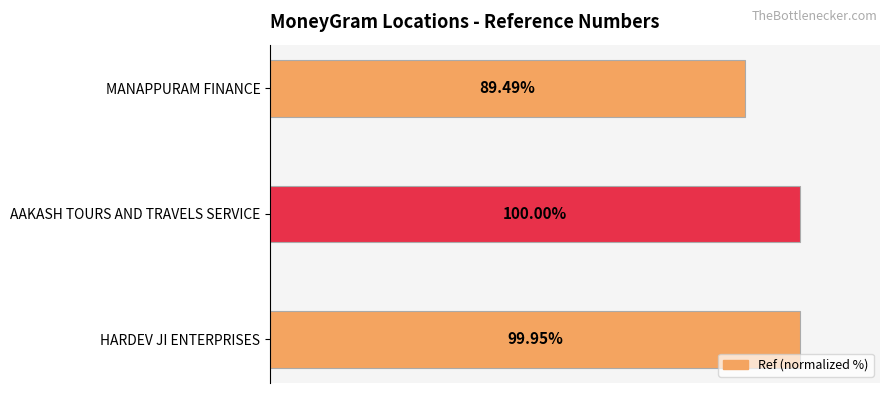

At which category does the chart reach its minimum across all series?

MANAPPURAM FINANCE